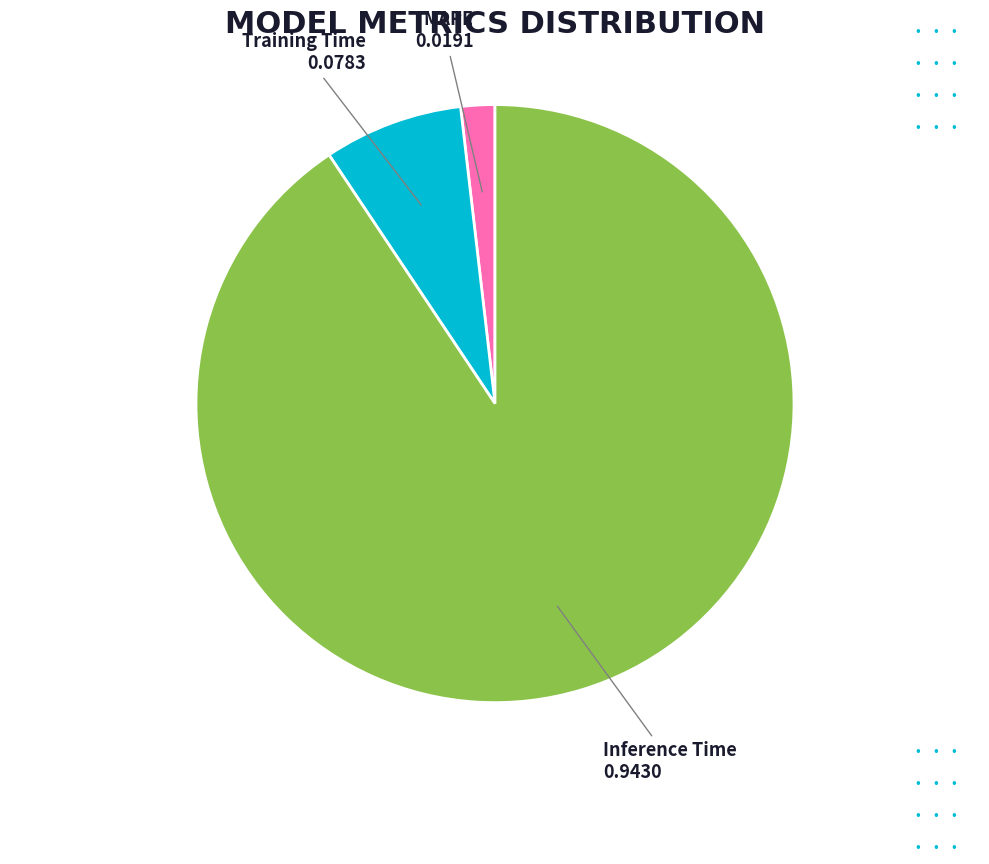

Is the sum of MAPE and Inference Time greater than half?

Yes